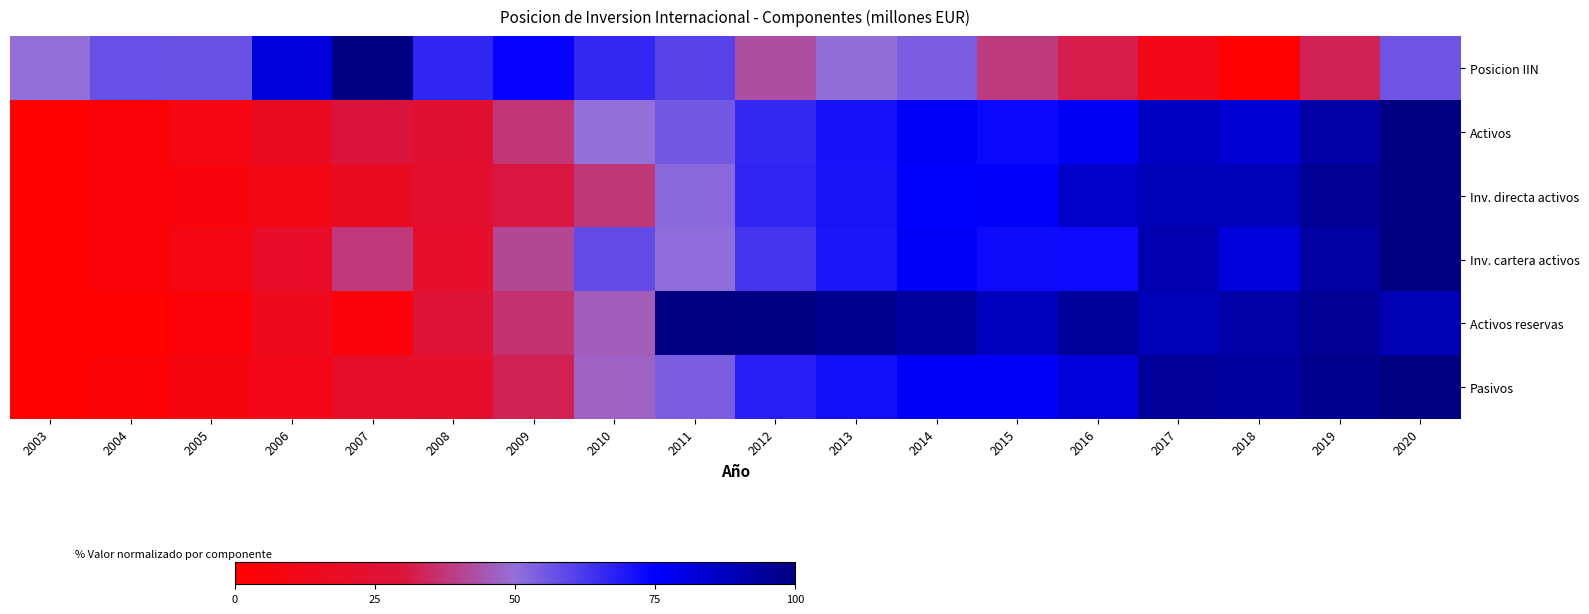

Reading left to right, transcribe all the data shown in this chart.

Posicion IIN: 2003=49.7	2004=57.2	2005=56.8	2006=81.8	2007=100.0	2008=66.6	2009=74.0	2010=66.4	2011=60.0	2012=43.0	2013=50.1	2014=54.1	2015=38.6	2016=31.8	2017=11.7	2018=0.0	2019=33.5	2020=56.0
Activos: 2003=0.0	2004=4.6	2005=9.3	2006=17.9	2007=30.1	2008=24.6	2009=37.1	2010=49.7	2011=55.3	2012=66.0	2013=70.8	2014=76.2	2015=73.1	2016=77.3	2017=86.7	2018=83.0	2019=92.5	2020=100.0
Inv. directa activos: 2003=0.0	2004=3.6	2005=6.9	2006=10.8	2007=17.3	2008=23.2	2009=30.5	2010=37.5	2011=51.3	2012=66.6	2013=70.5	2014=74.9	2015=75.3	2016=85.2	2017=88.9	2018=88.6	2019=95.6	2020=100.0
Inv. cartera activos: 2003=0.0	2004=4.3	2005=9.4	2006=20.5	2007=38.0	2008=21.5	2009=41.4	2010=58.1	2011=50.6	2012=63.2	2013=70.1	2014=75.8	2015=72.4	2016=72.9	2017=90.6	2018=82.0	2019=92.9	2020=100.0
Activos reservas: 2003=0.0	2004=0.6	2005=4.3	2006=13.7	2007=4.1	2008=28.0	2009=36.4	2010=46.0	2011=100.0	2012=98.7	2013=96.6	2014=94.1	2015=87.2	2016=94.3	2017=88.5	2018=91.9	2019=94.9	2020=89.4
Pasivos: 2003=0.0	2004=3.3	2005=8.1	2006=12.0	2007=20.9	2008=21.6	2009=33.0	2010=47.1	2011=54.0	2012=68.1	2013=71.6	2014=76.3	2015=76.1	2016=81.6	2017=94.9	2018=93.4	2019=96.7	2020=100.0